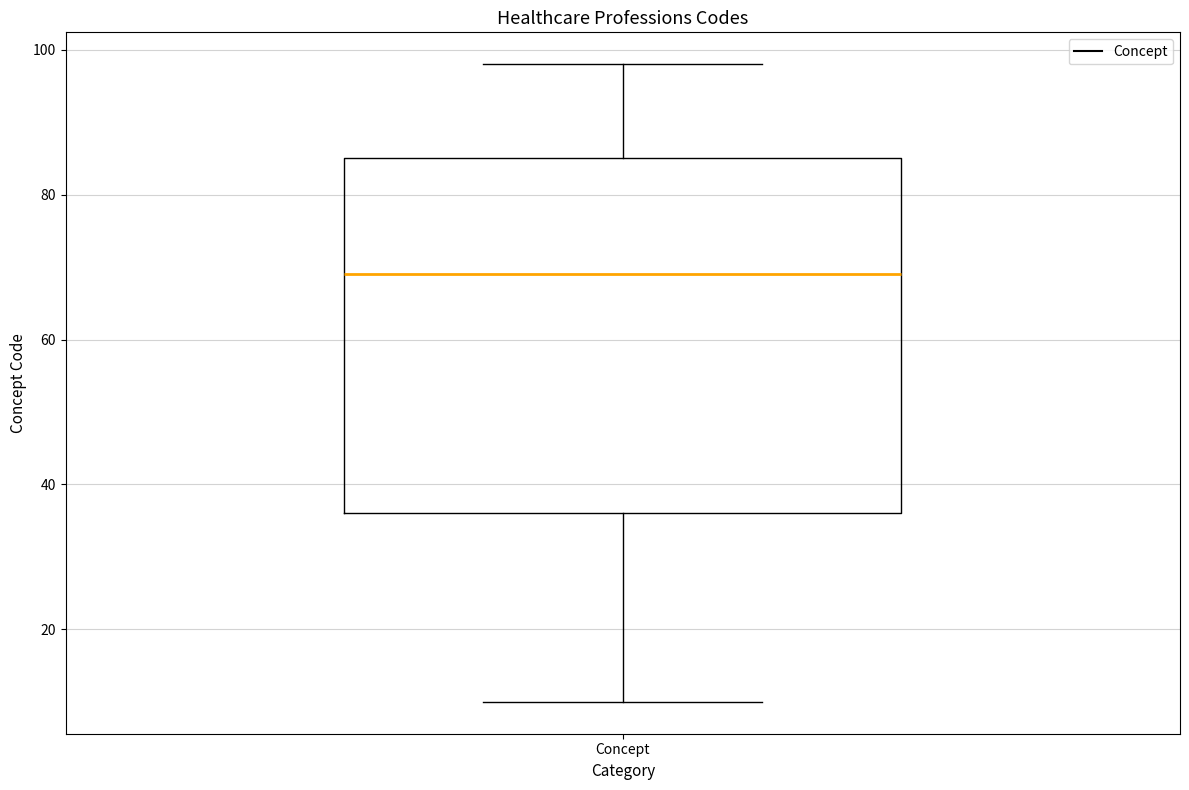

Where is the lower edge of the box for Concept on the y-axis? The values are not printed on the chart, so give them approximately, as read against the axis.

36